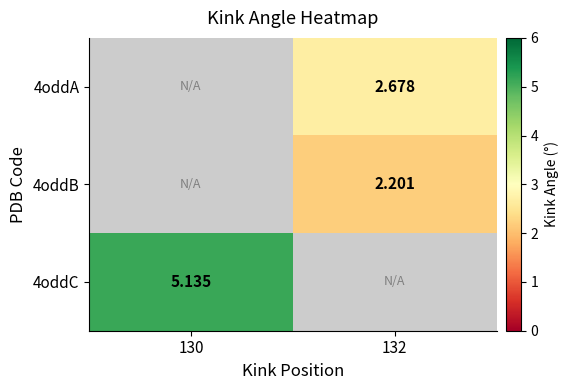

What is the total value across all series at 132?

4.9